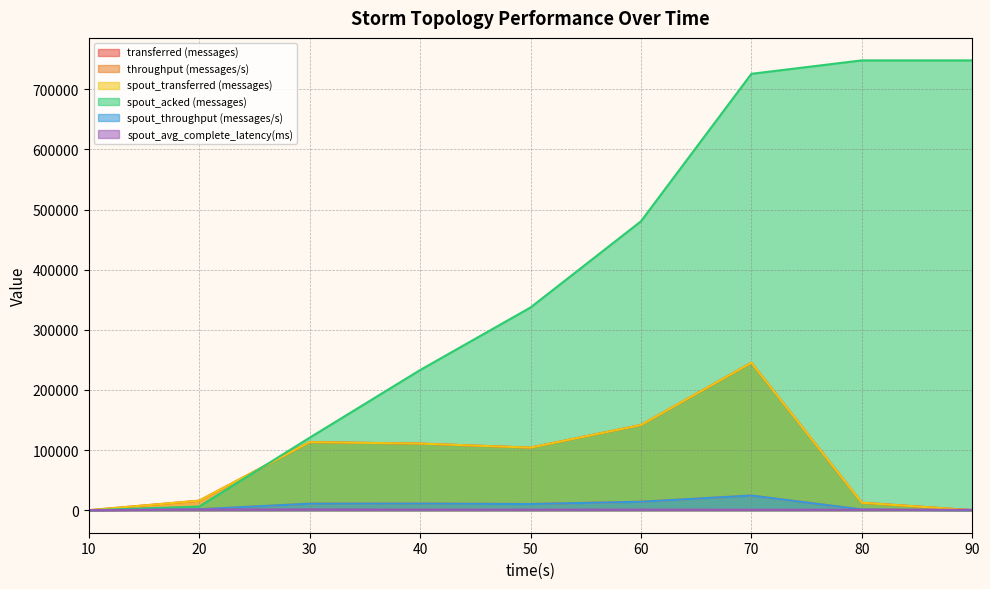

Which category has the highest value in the throughput (messages/s) series?

70